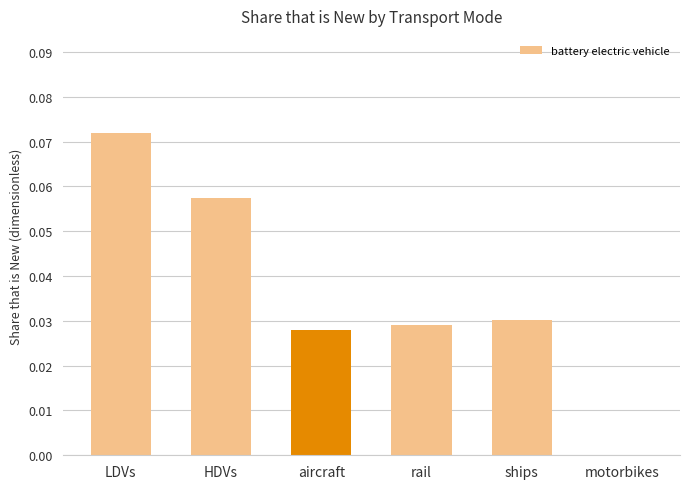

Is it true that the value at aircraft is 0.0?

True